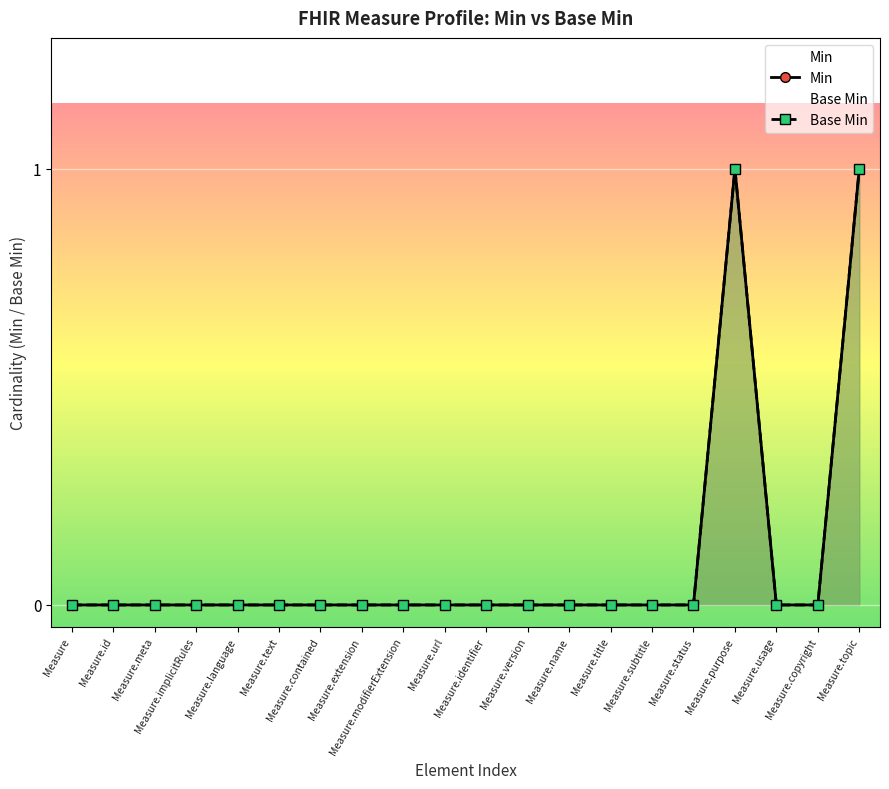

Which series has the largest total across all categories?

Min